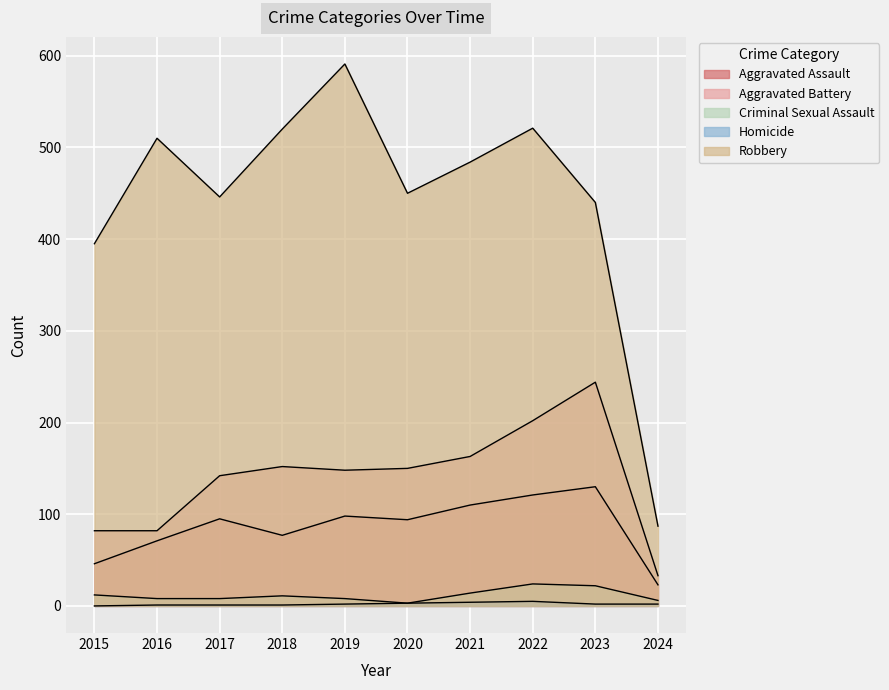

True or false: Aggravated Assault and Homicide cross at least once.

False